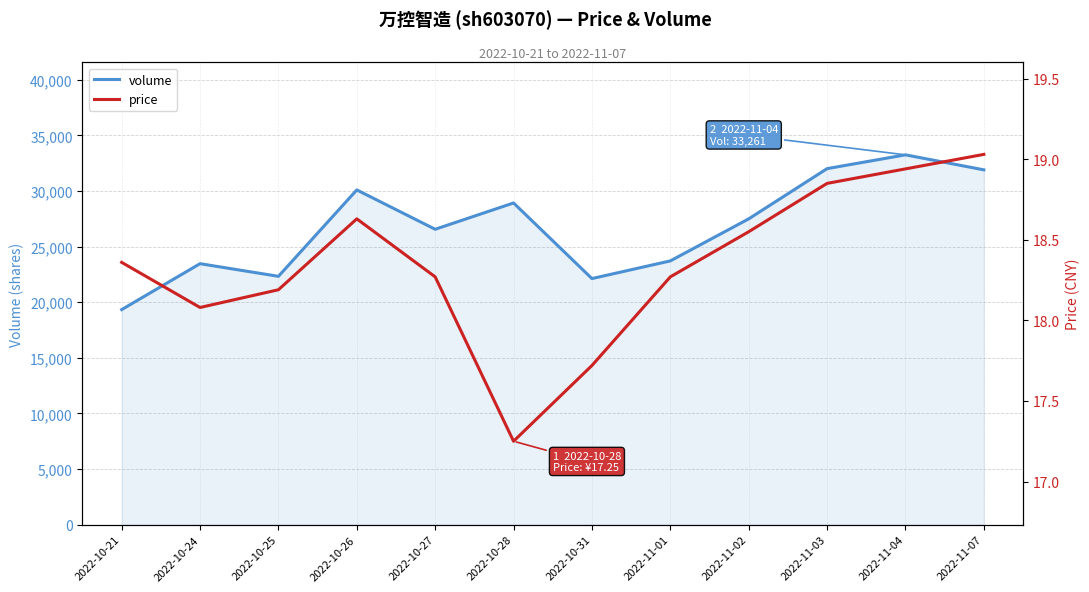

Which series has the widest spread of values?

volume